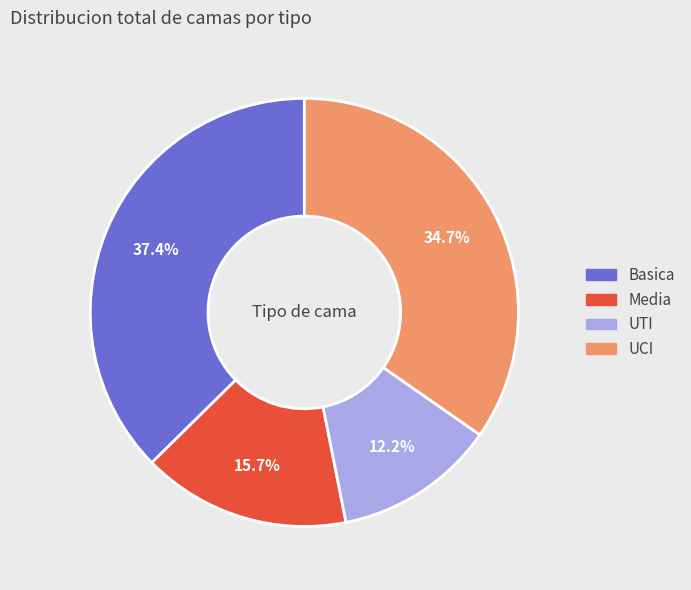

Between Basica and UCI, which is larger?

Basica